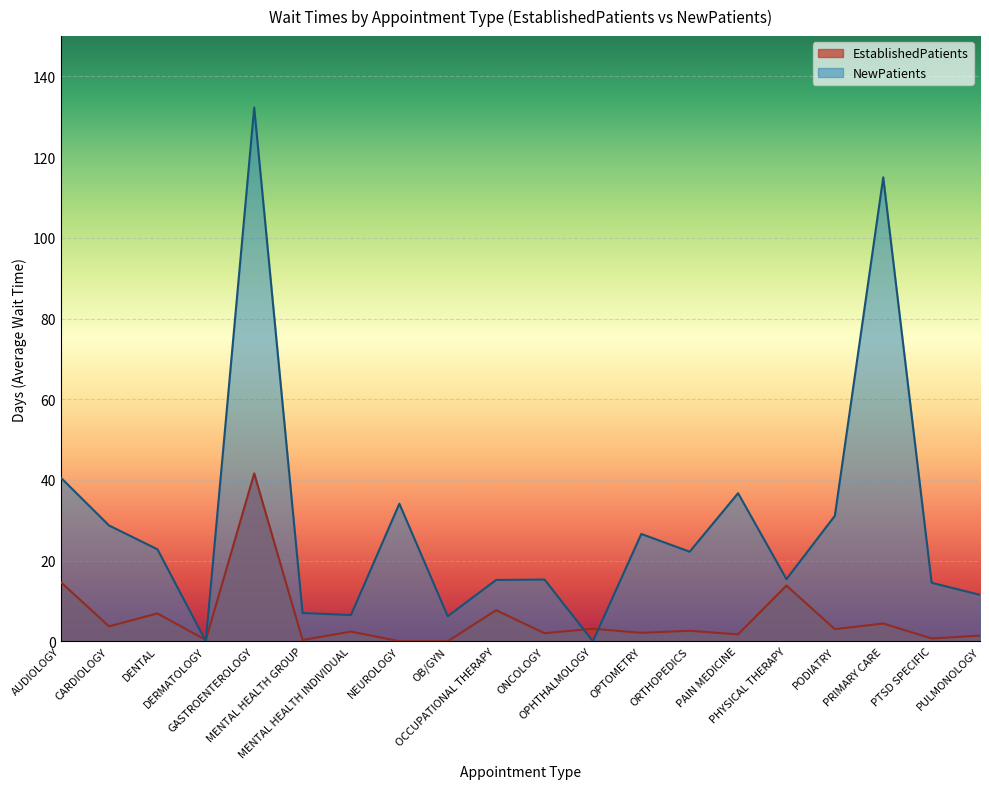

What is the sum of the NewPatients values at PHYSICAL THERAPY and PRIMARY CARE?

130.4